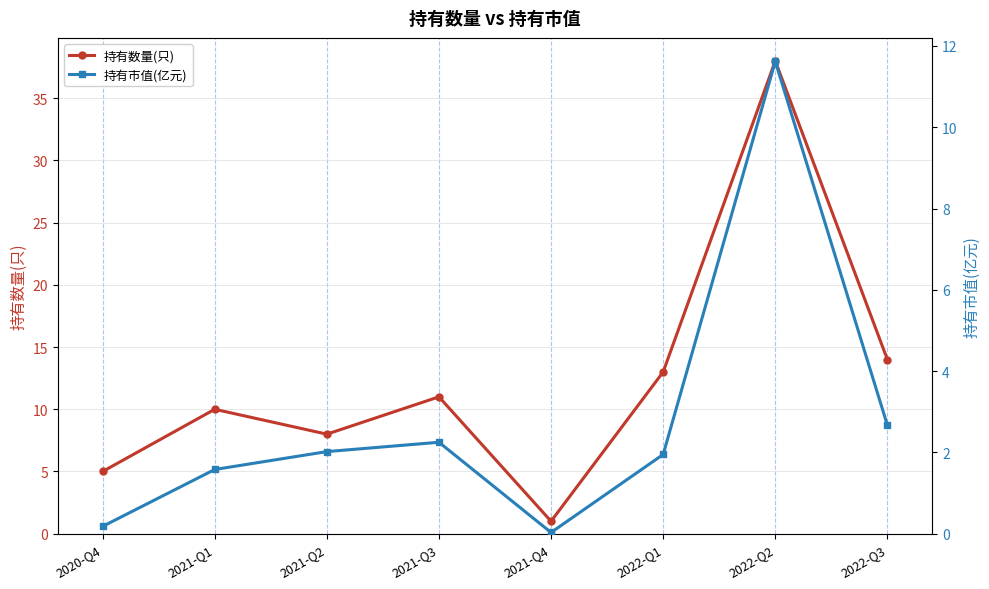

The 持有市值(亿元) series shows 11.6 at 2022-Q2. True or false?

True